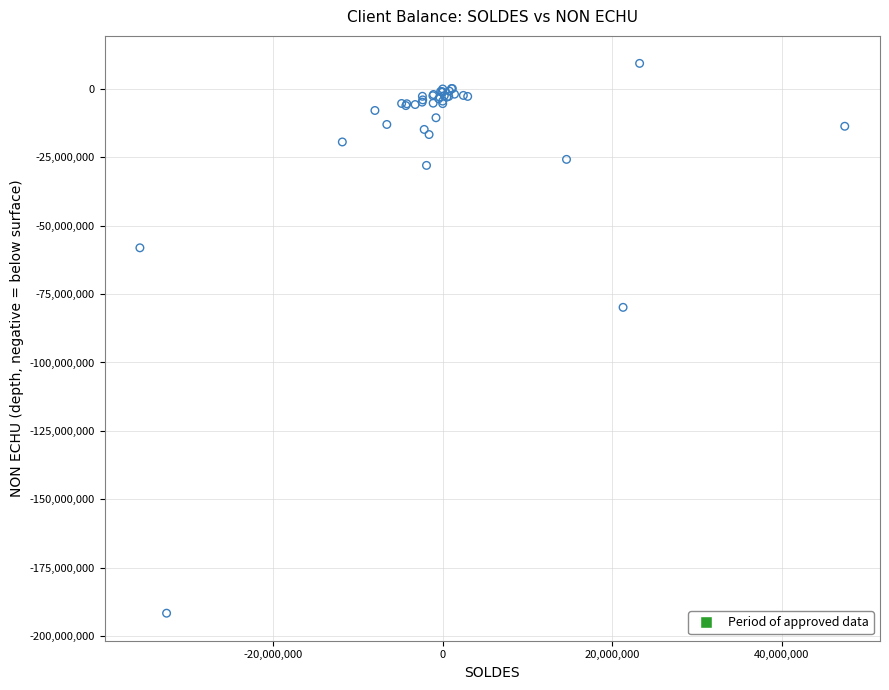

What Y value in the scatter plot is closest to -91167663?

-79875956.3